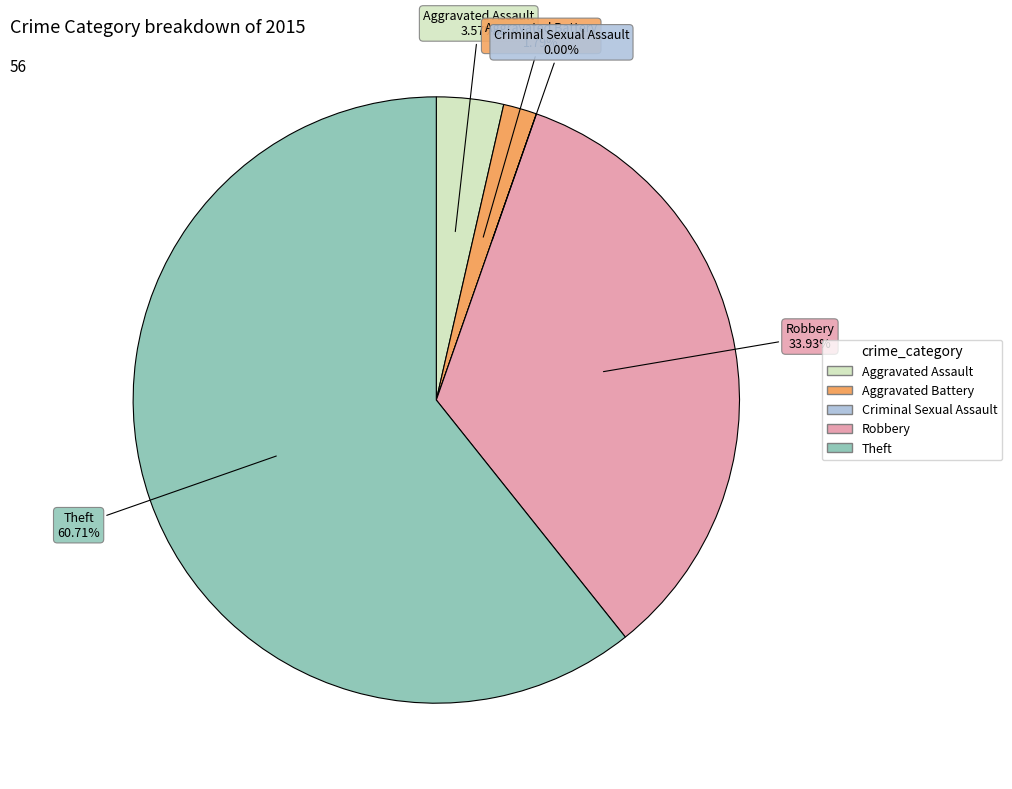

To the nearest percent, what portion does Aggravated Battery represent?

2%